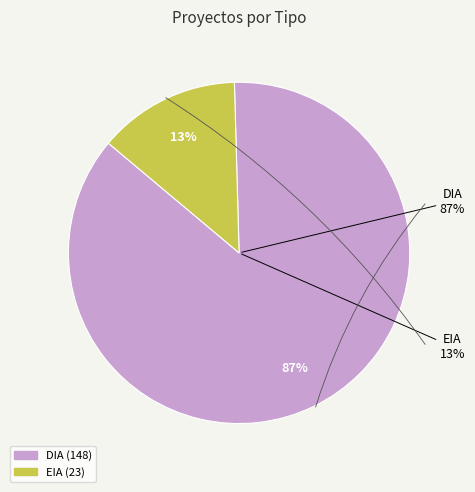

To the nearest percent, what percentage of the pie is DIA?

87%